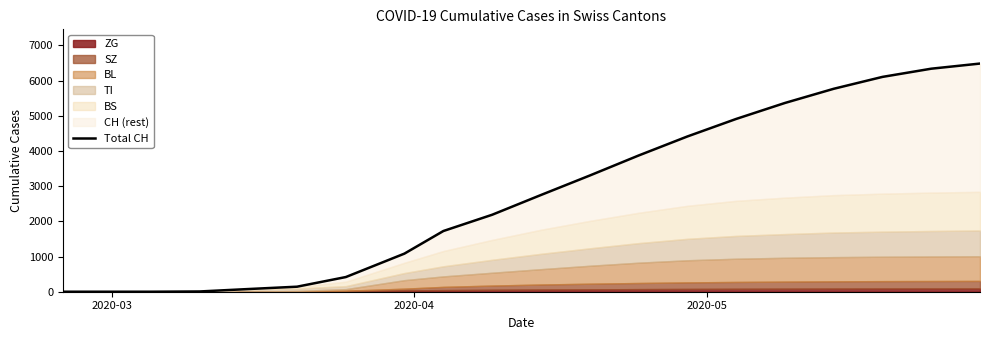

What is the average value?

2746